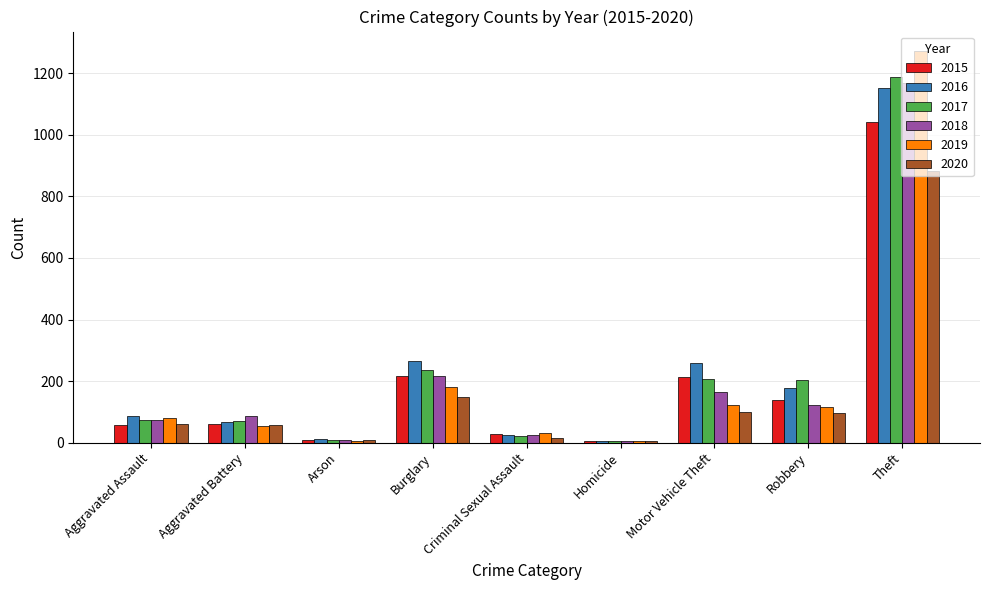

True or false: 2018 has a value of 147 at Aggravated Battery.

False